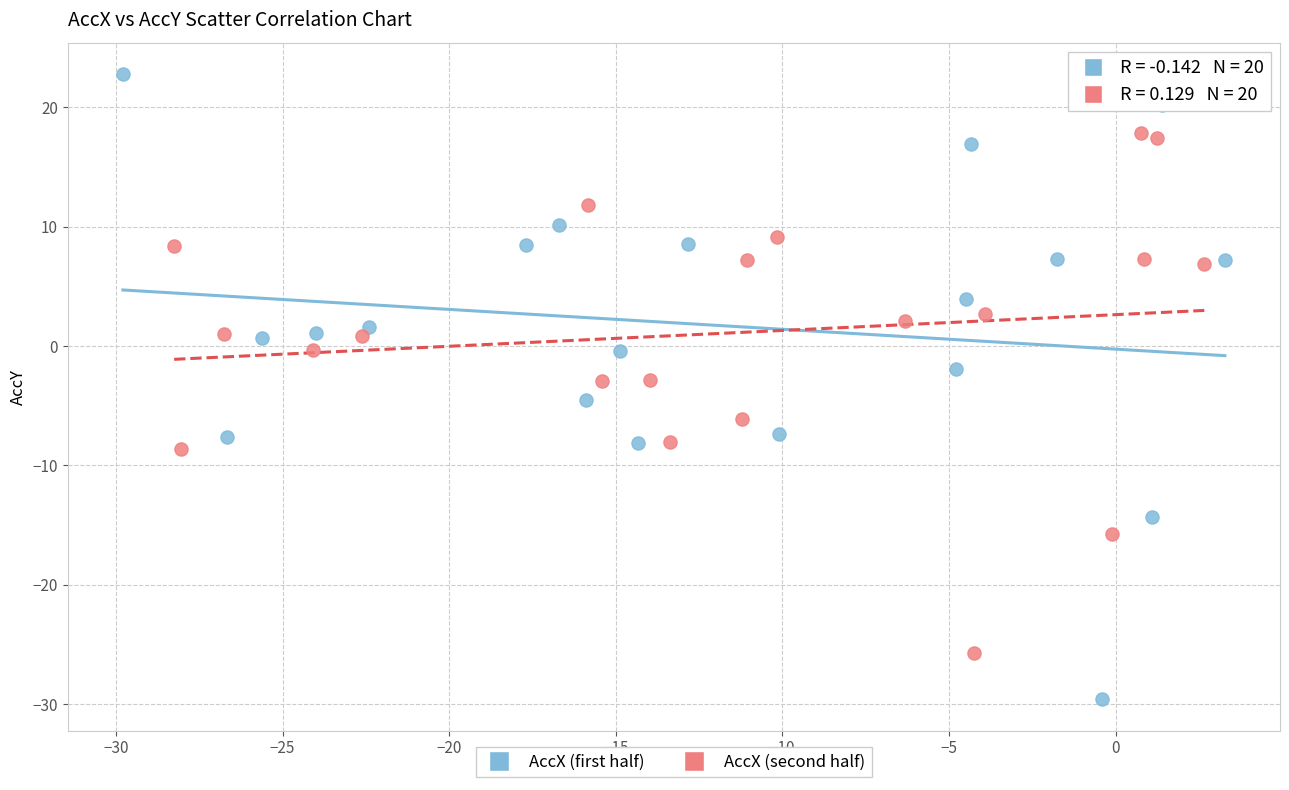

Which series contains the lowest Y value?

AccX (first half)